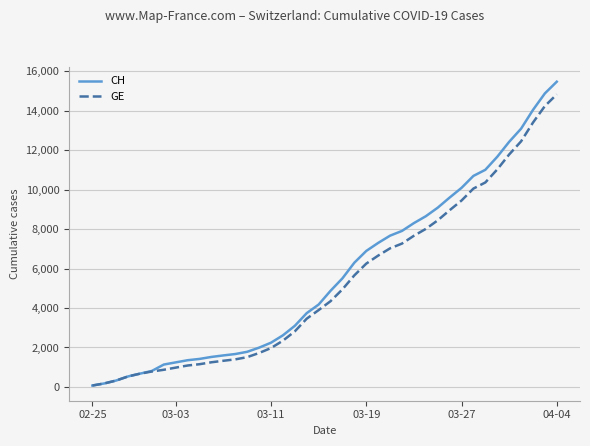

What is the minimum value for CH?

72